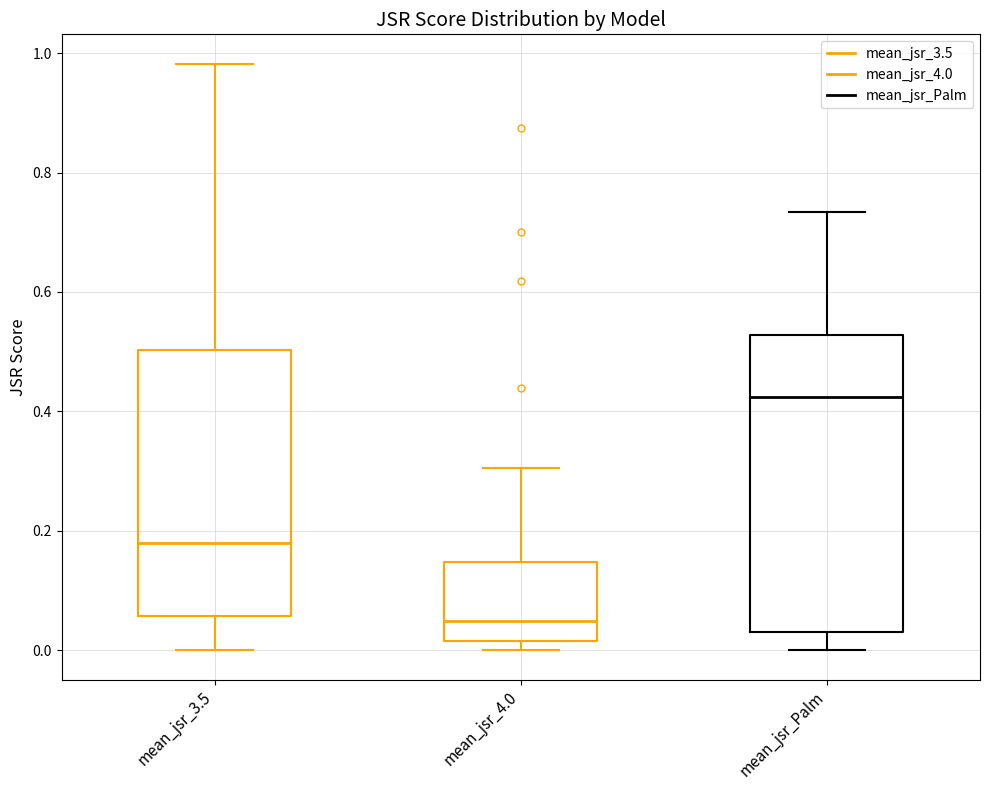

Reading left to right, transcribe this box plot: for each box, give where its median line is, the range the box spans, and where its two whiskers end, as read against the y-axis. The values are not printed on the chart, so give them approximately, as read against the axis.

mean_jsr_3.5: median 0.18, box 0.06 to 0.50, whiskers 0.00 to 0.98
mean_jsr_4.0: median 0.04, box 0.02 to 0.14, whiskers 0.00 to 0.30
mean_jsr_Palm: median 0.42, box 0.02 to 0.52, whiskers 0.00 to 0.74